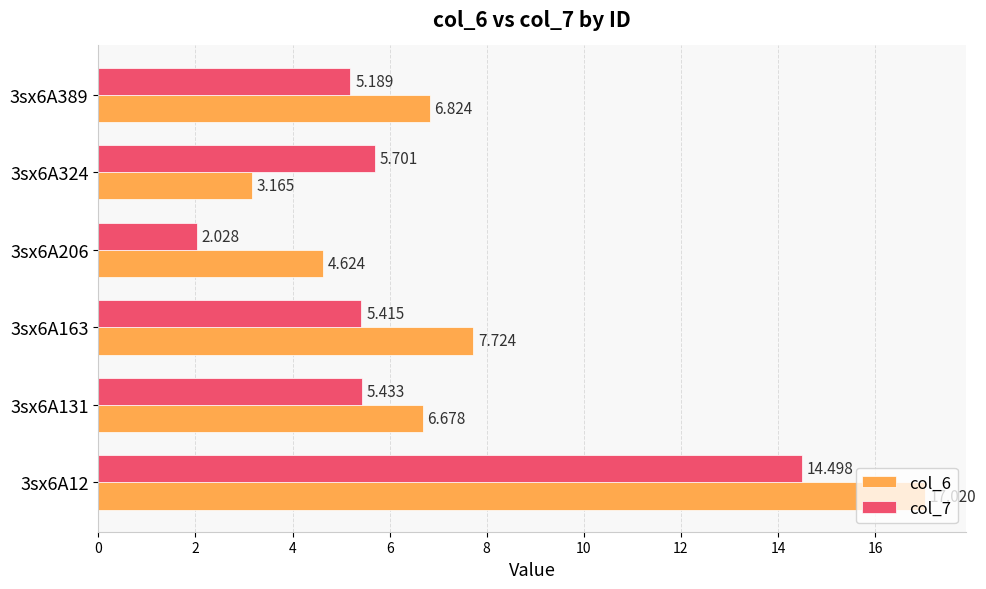

What are all the series names shown in the legend?

col_6, col_7